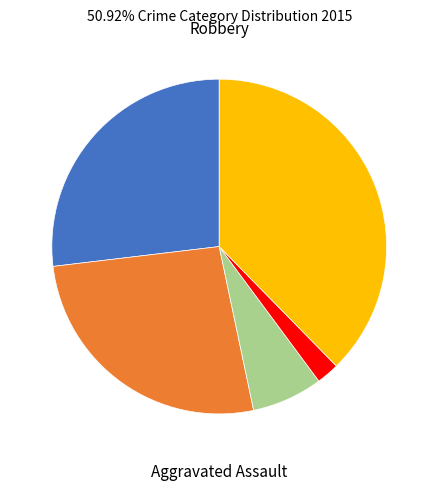

Is there a majority slice in this chart?

No